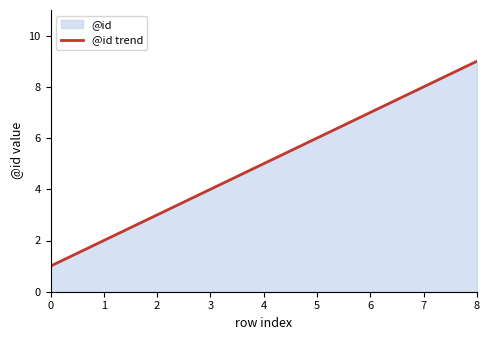

Which category has the highest value across all series?

8